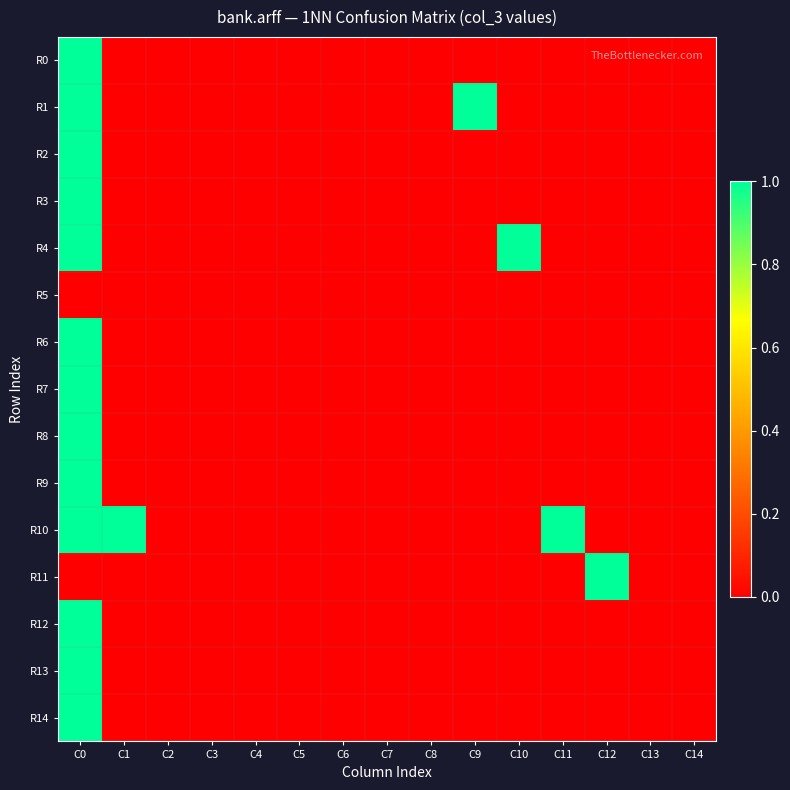

Between C12 and C8, which is larger?

C12